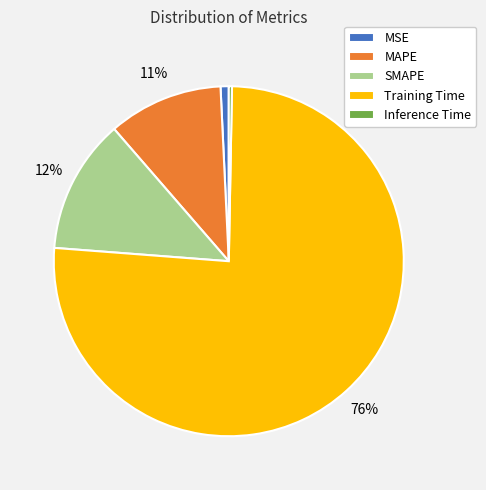

To the nearest percent, what is the combined percentage of MSE and SMAPE?

13%